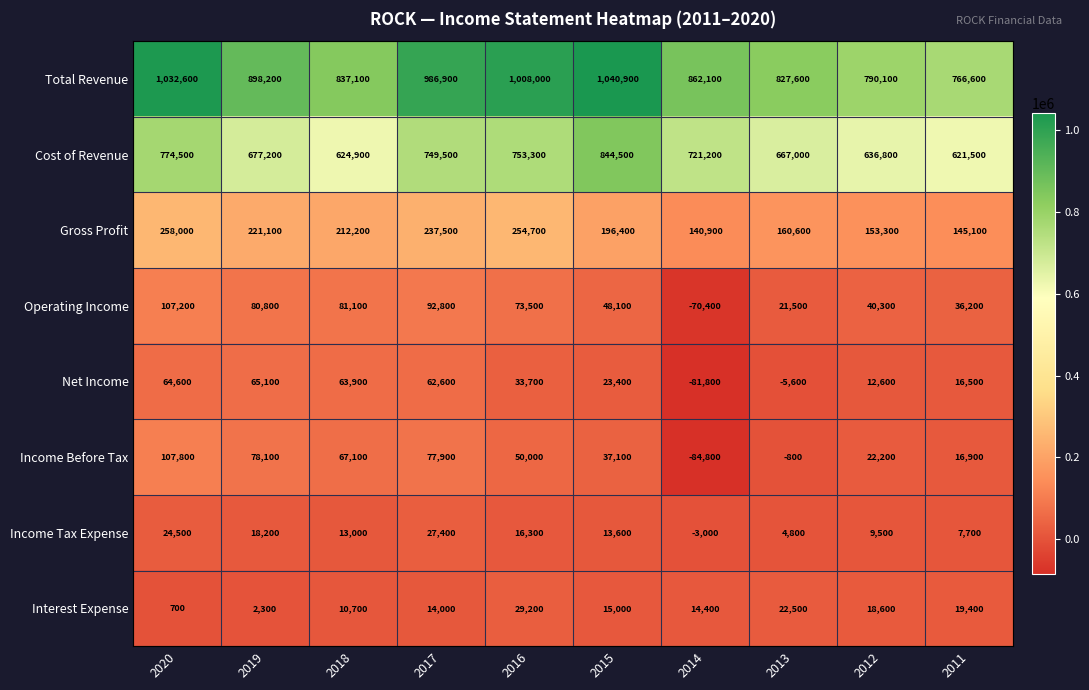

At how many categories does at least one series exceed 317941?

10